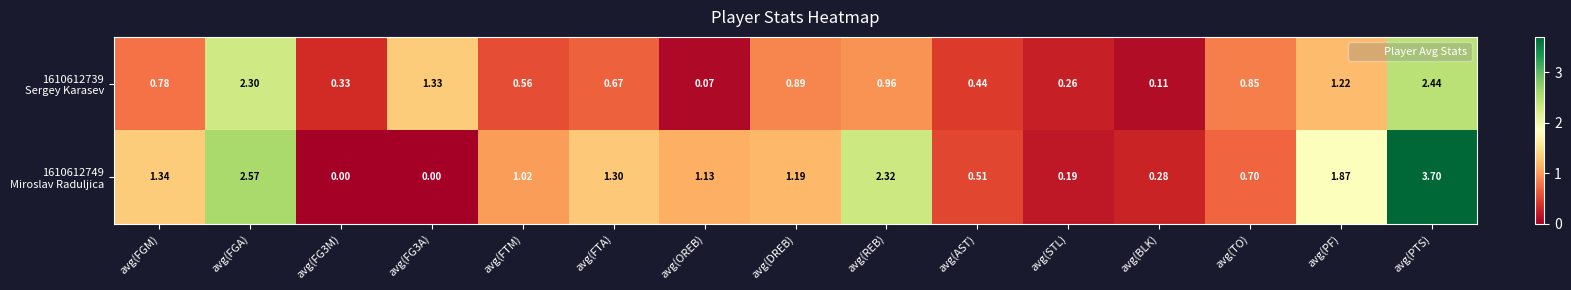

At which category is the sum across all series the highest?

avg(PTS)